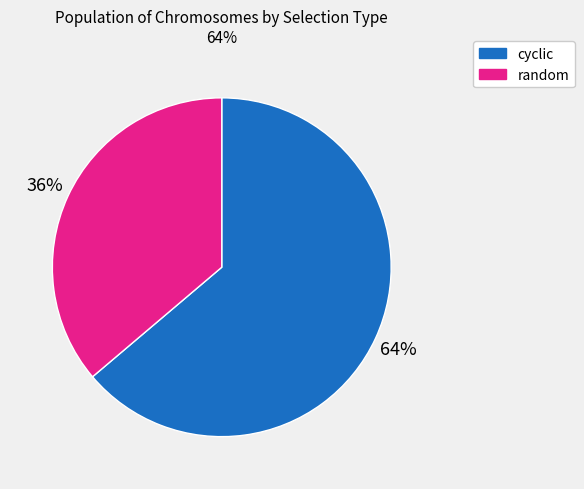

What is the smallest slice in the pie chart?

random